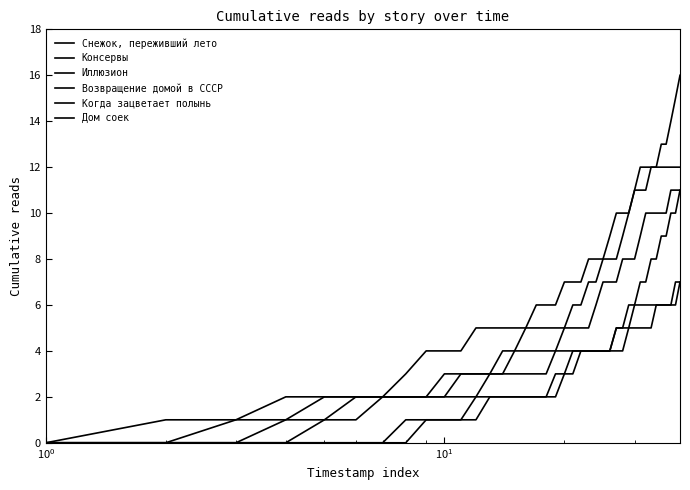

True or false: Иллюзион and Возвращение домой в СССР cross at least once.

False